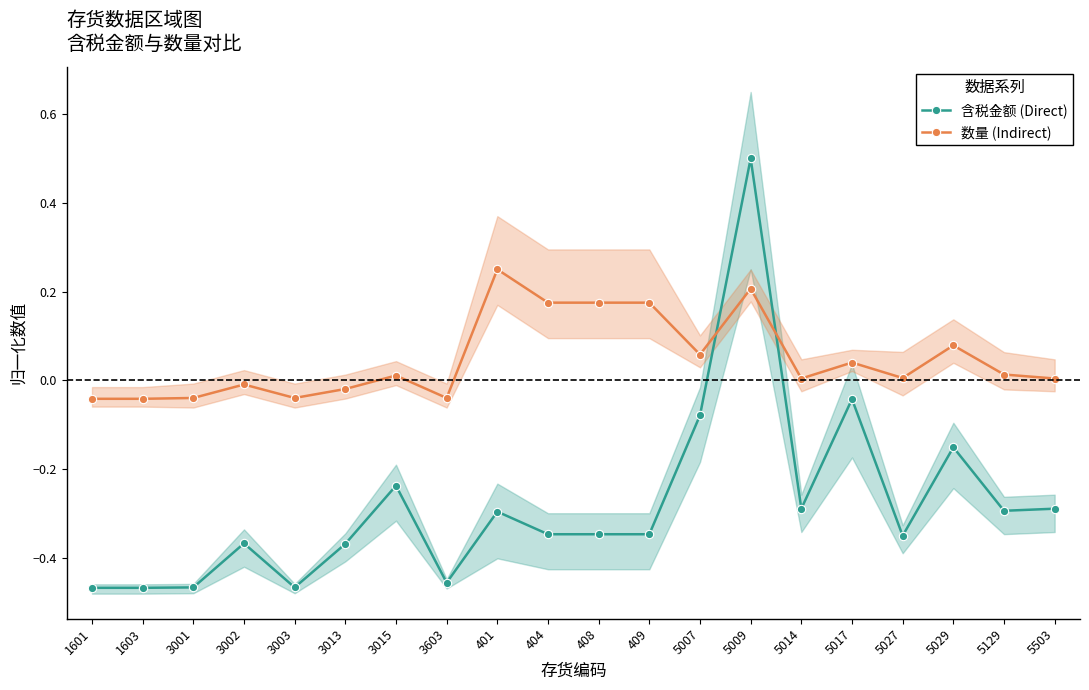

At which label does 含税金额 (Direct) reach its minimum?

1601